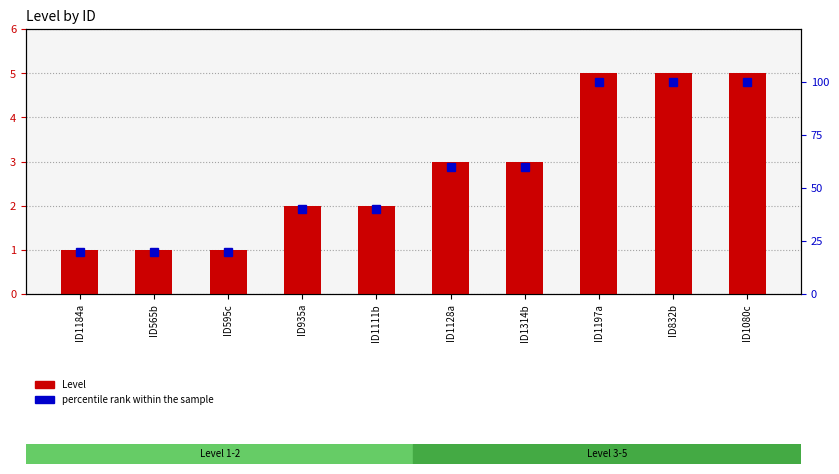

Between ID595c and ID935a, which is larger?

ID935a